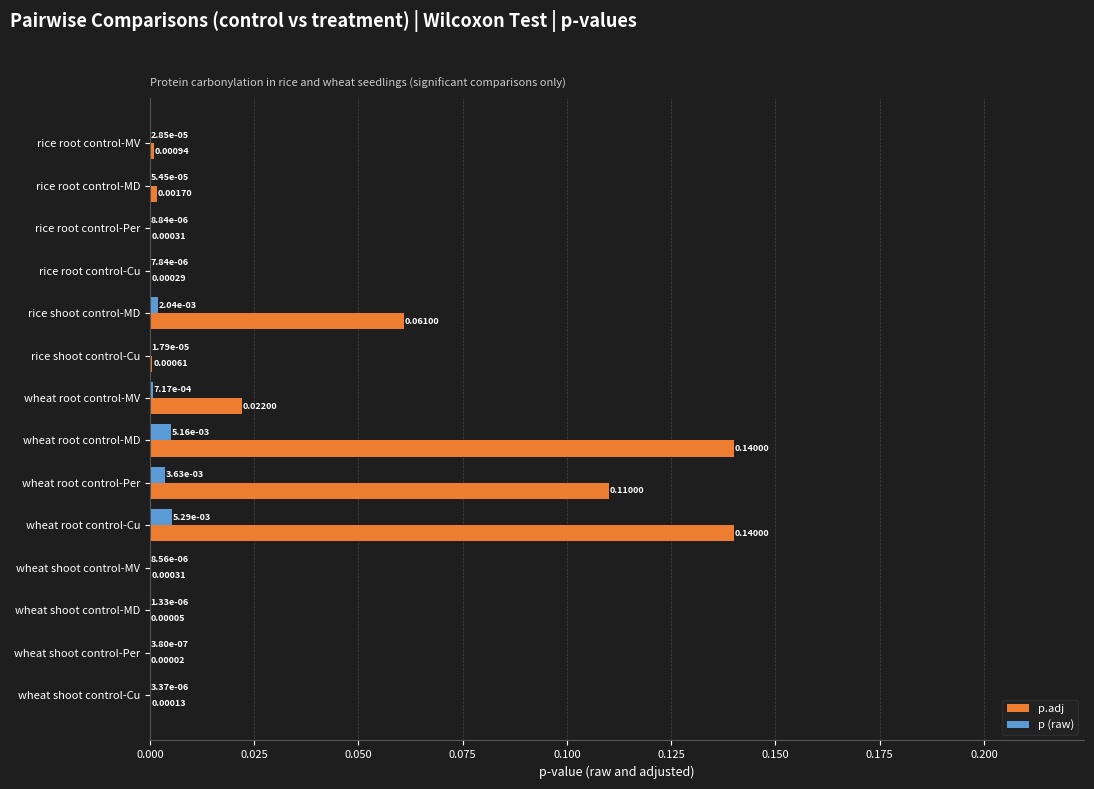

Which series has the largest total across all categories?

p.adj